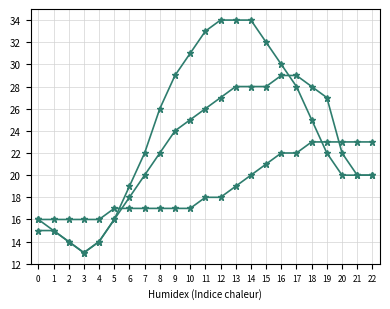

What is the total value across all series at 7?

59